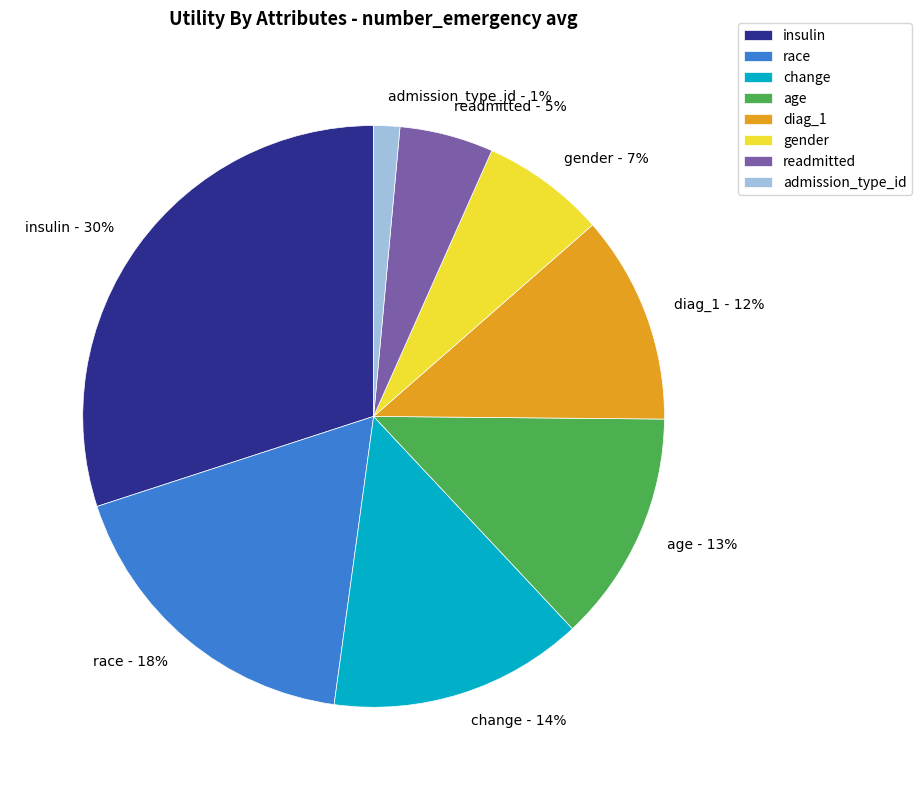

To the nearest percent, what is the average slice percentage?

12%